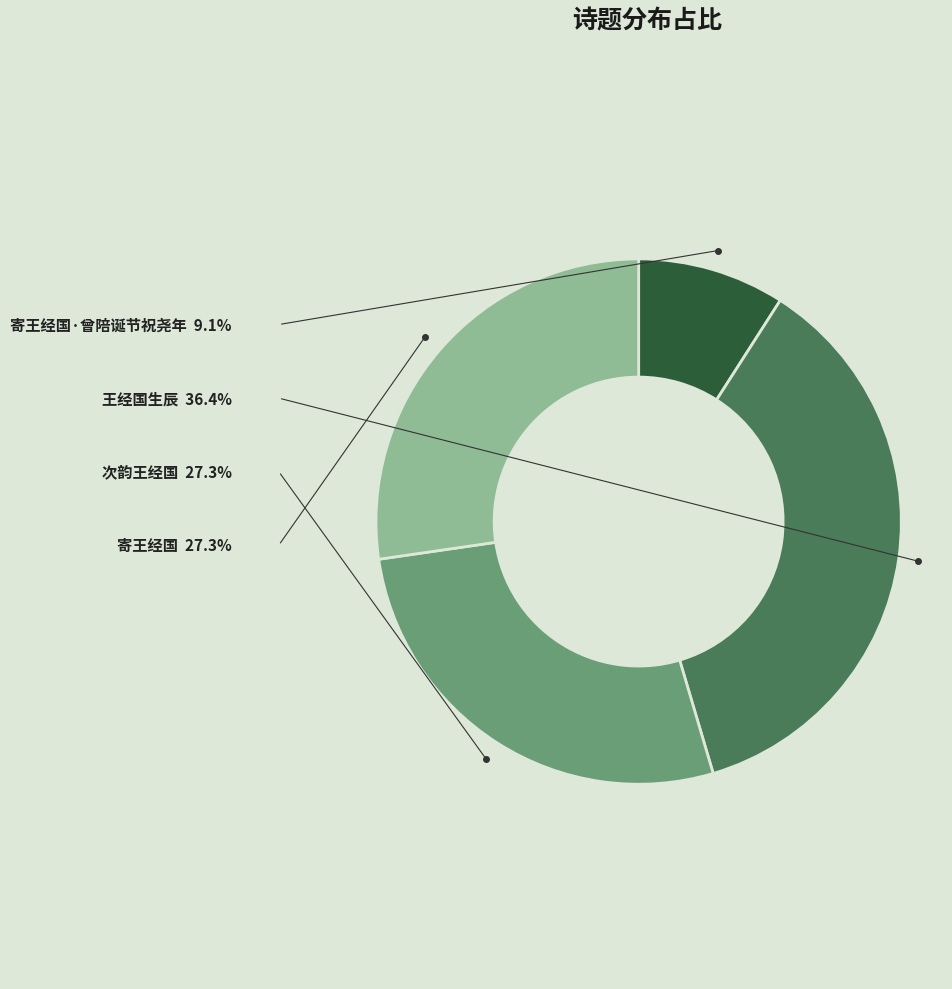

How many segments does this pie chart have?

4